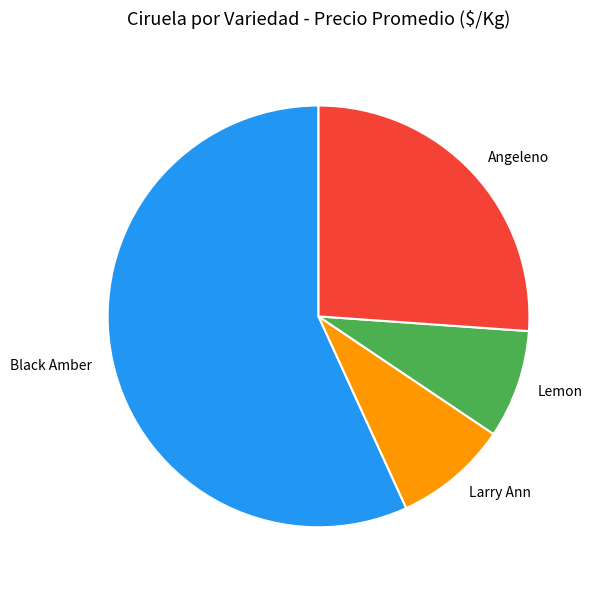

Which slice is the largest?

Black Amber